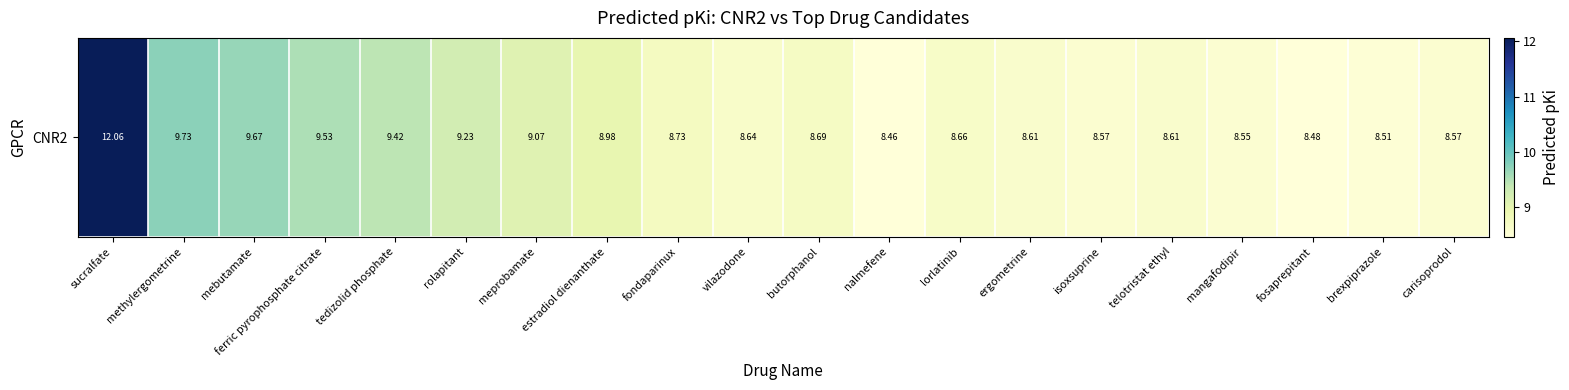

What is the minimum value shown in the chart?

8.5